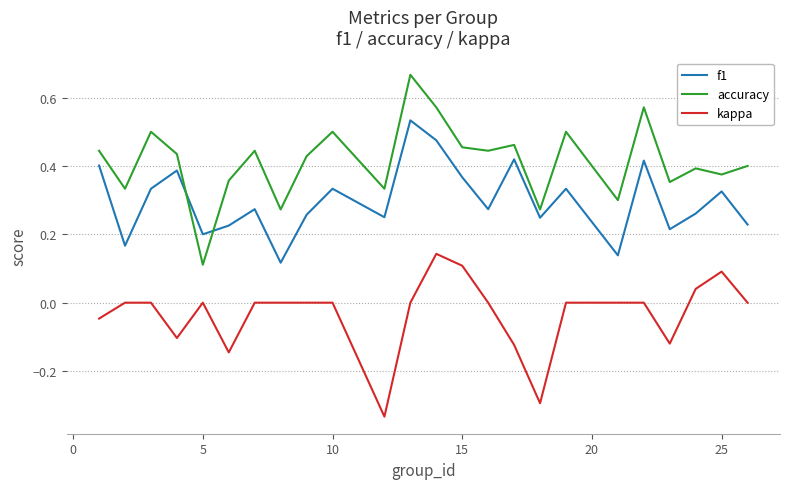

True or false: kappa and accuracy cross at least once.

False